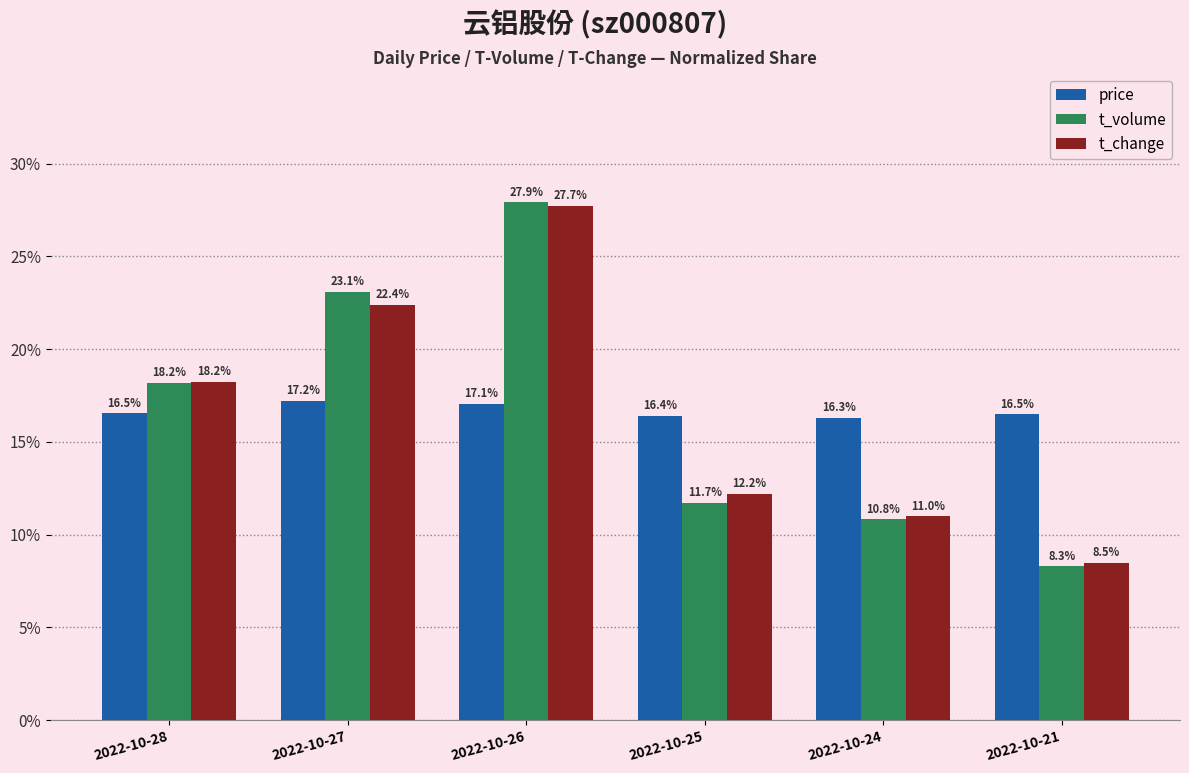

Does the chart contain any negative values?

No